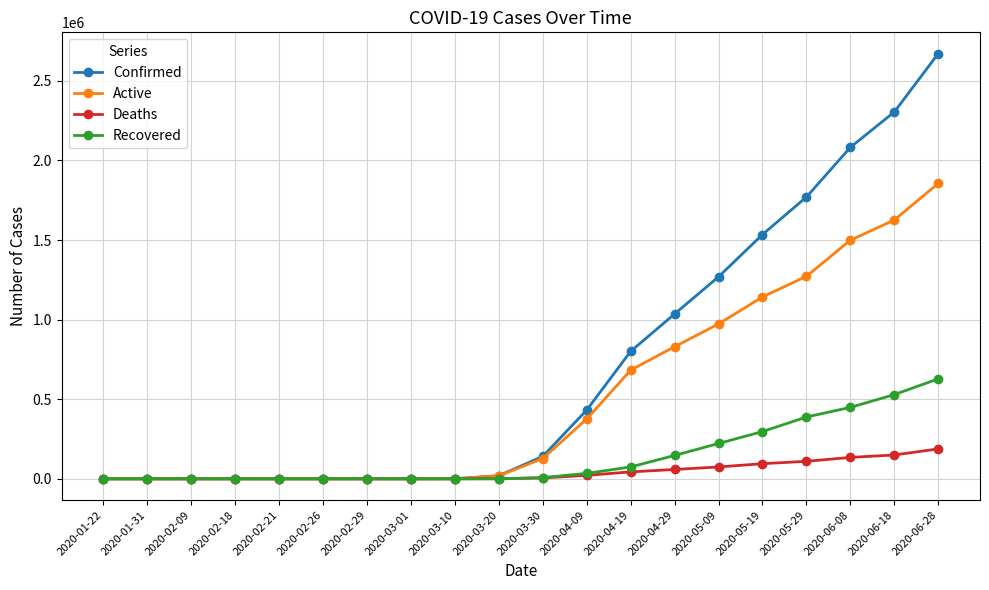

At which category is the sum across all series the highest?

2020-06-28